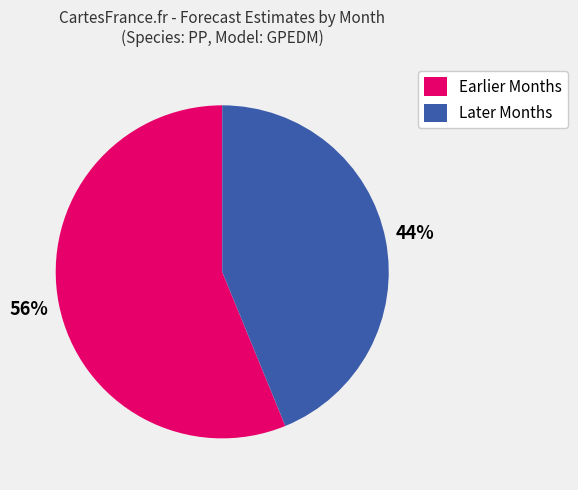

To the nearest percent, what is the difference between the largest and smallest slice percentages?

12%